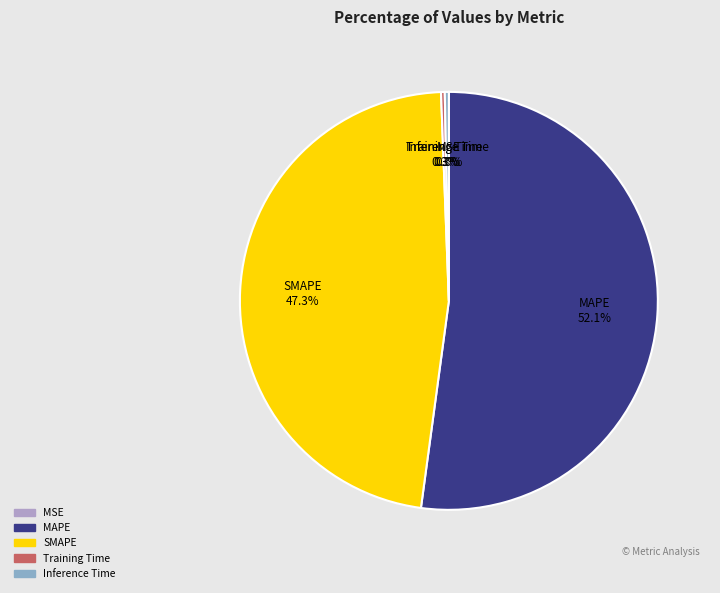

Which category has the biggest portion of the pie?

MAPE